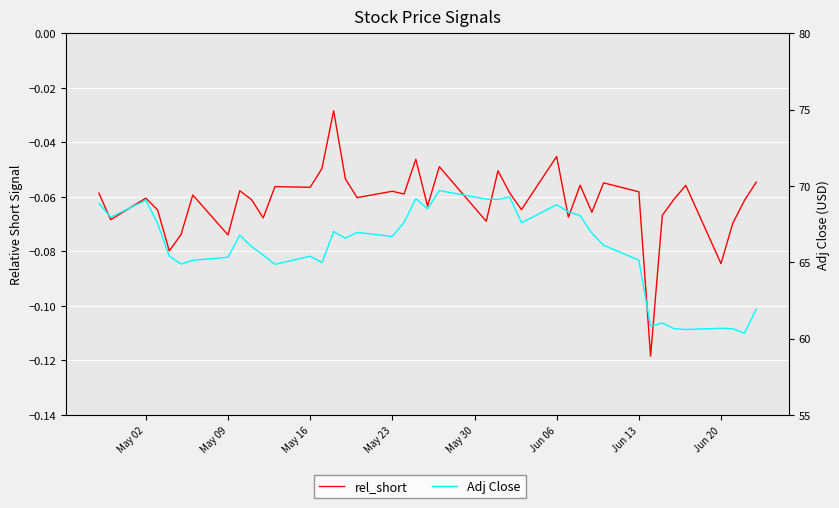

How many distinct data groups are displayed?

2